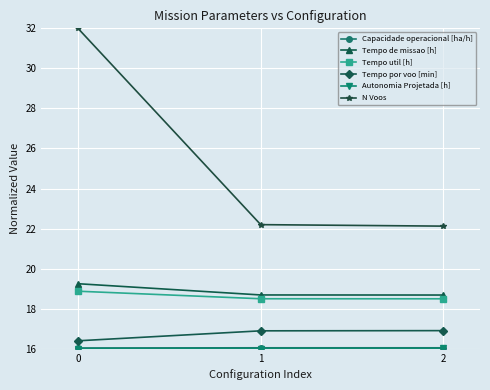

Does the chart have visible grid lines?

Yes